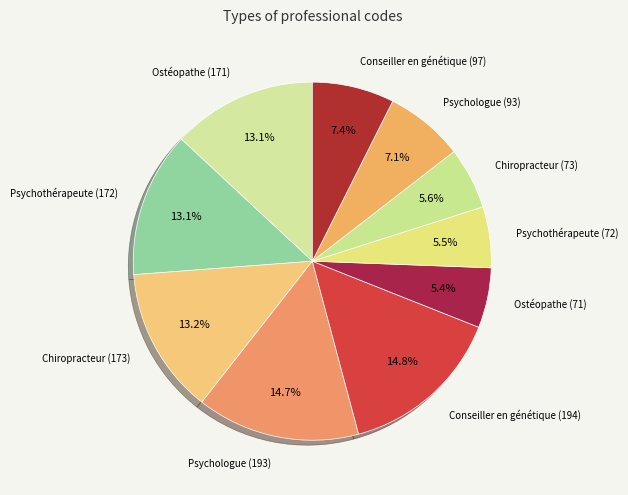

Count the number of slices in the pie.

10